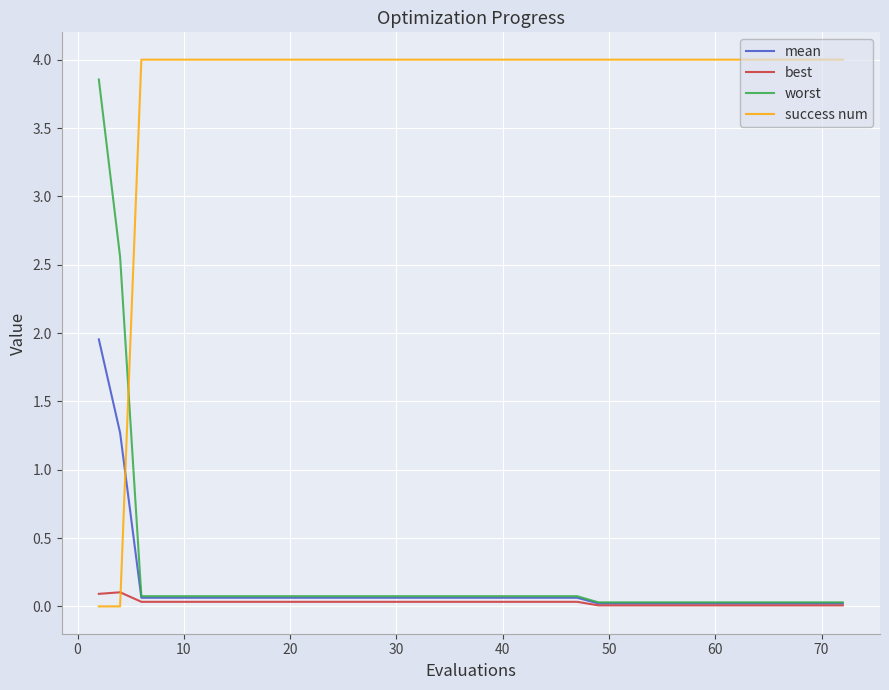

Is this an area chart (filled region under the line)?

No